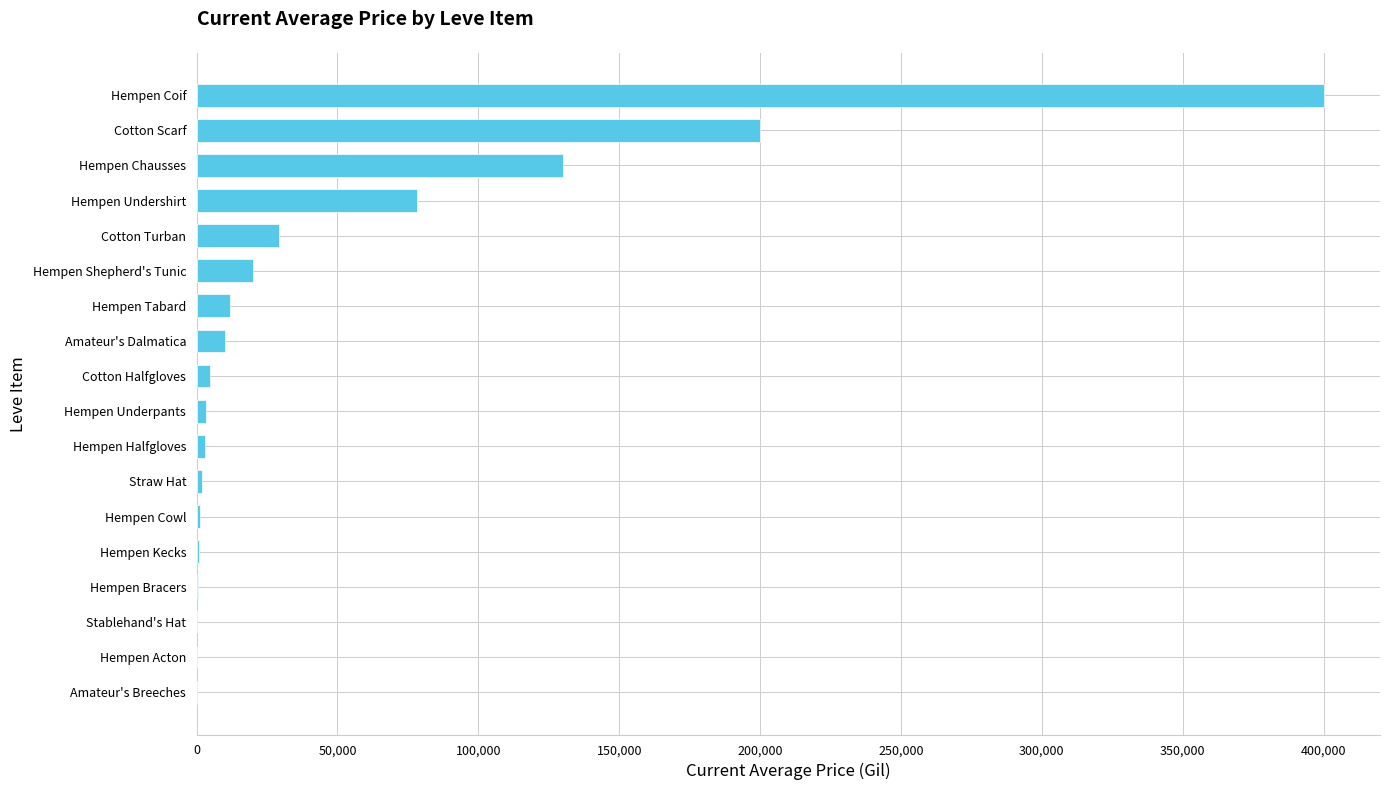

Which label corresponds to the largest value in the chart?

Hempen Coif